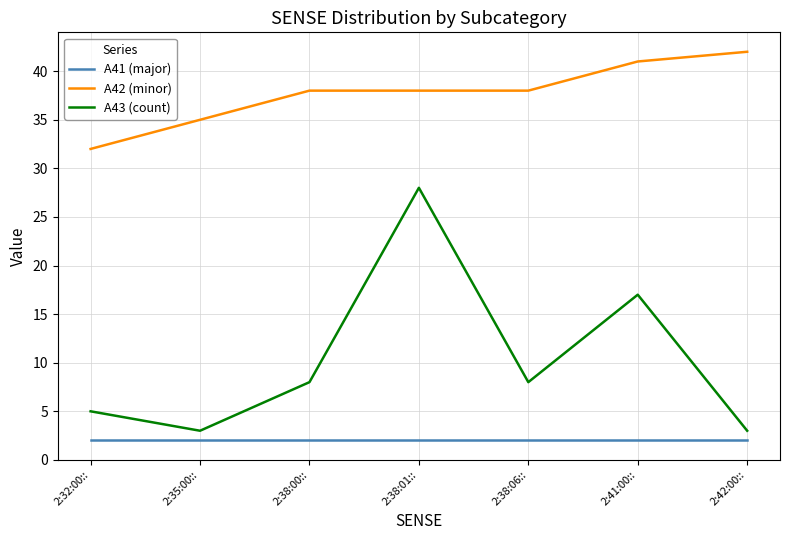

At which label does A42 (minor) reach its peak?

2:42:00::